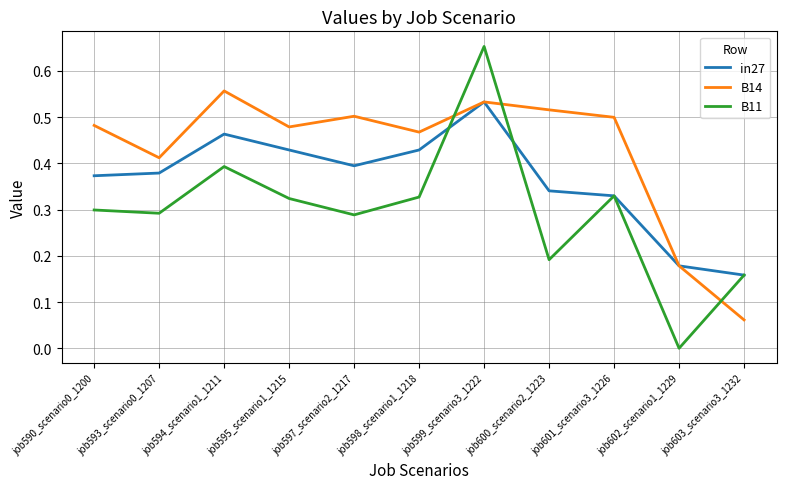

At which label does B11 reach its minimum?

job602_scenario1_1229